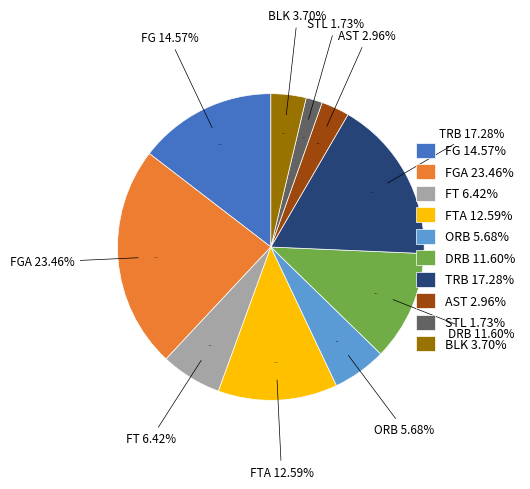

Is it true that FT is 6% of the pie?

True